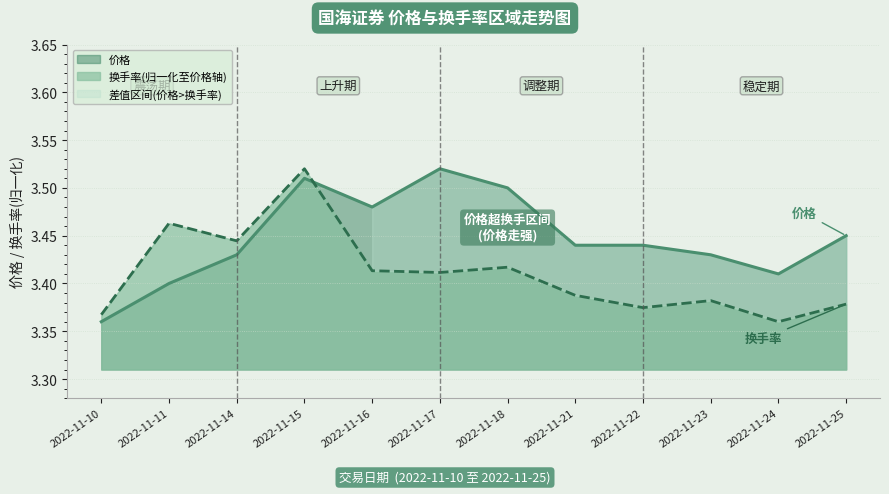

What is the approximate value of 价格 at 2022-11-10?

3.4